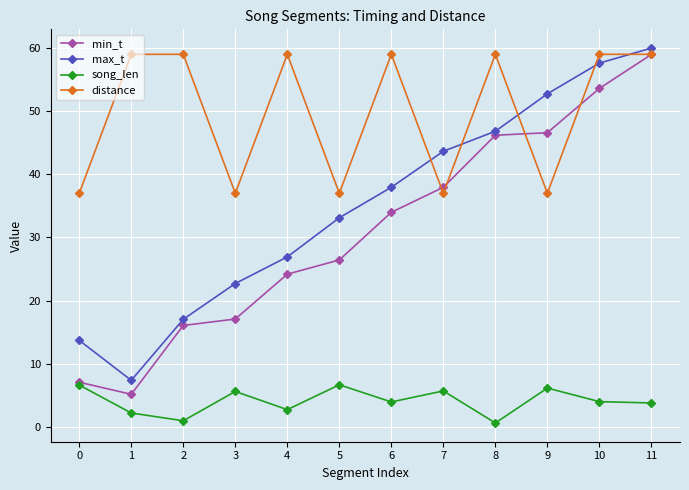

Where is the first local minimum for max_t?

1